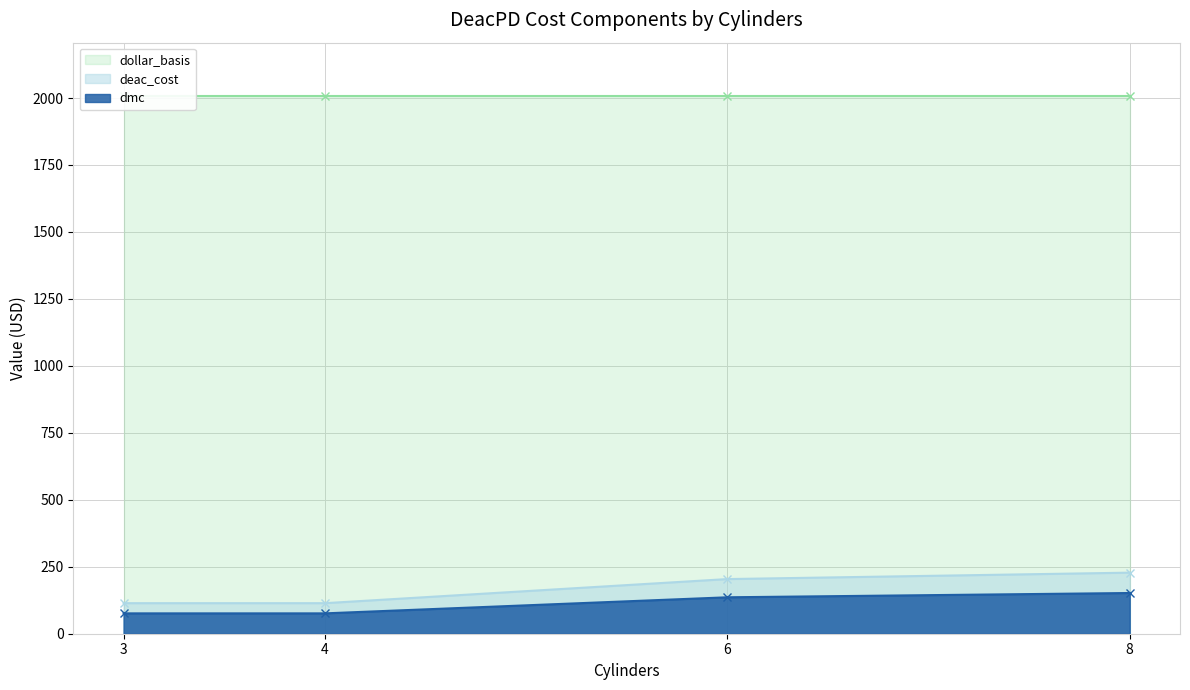

How many data points does each series have?

4